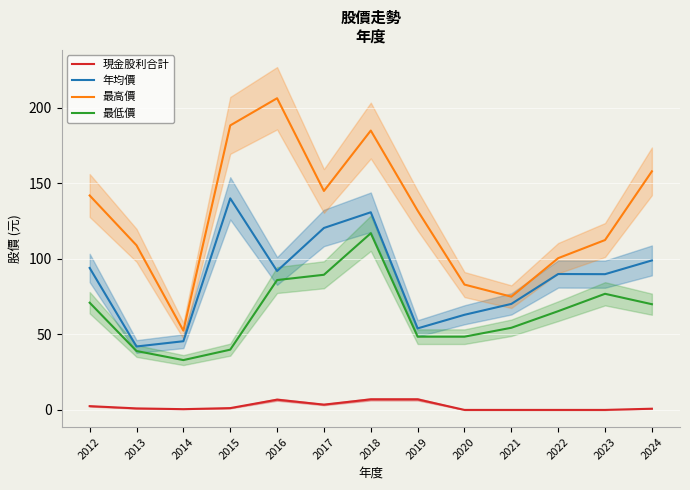

At which category is the sum across all series the highest?

2018